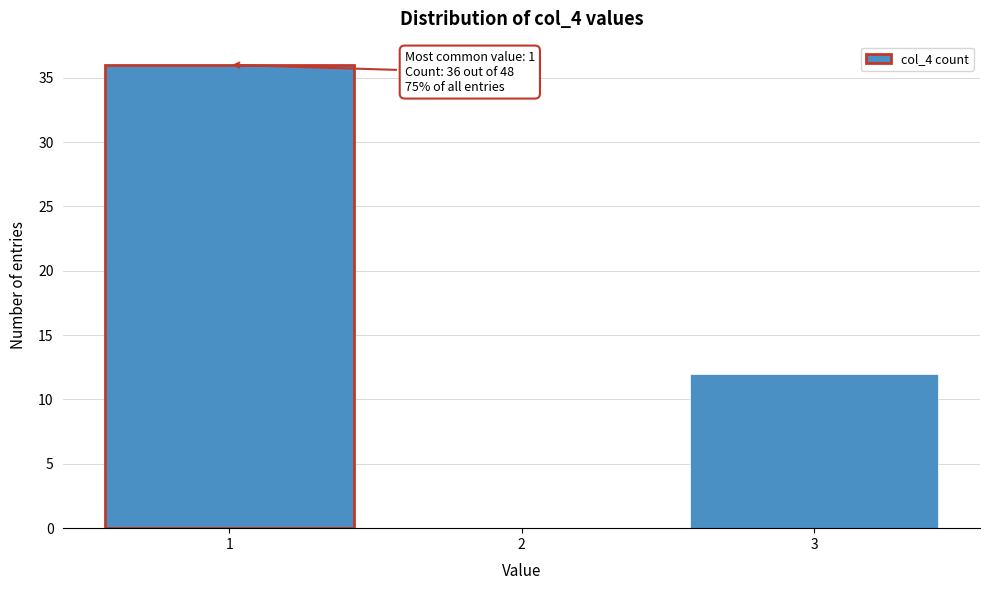

Reading left to right, transcribe all the data shown in this chart.

1=36	2=0	3=12